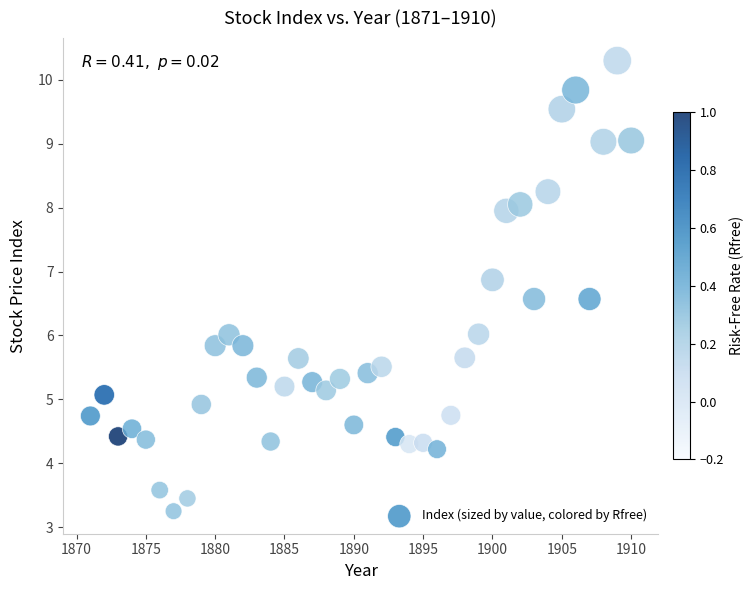

What is the range of X values (max minus min)?

39.0